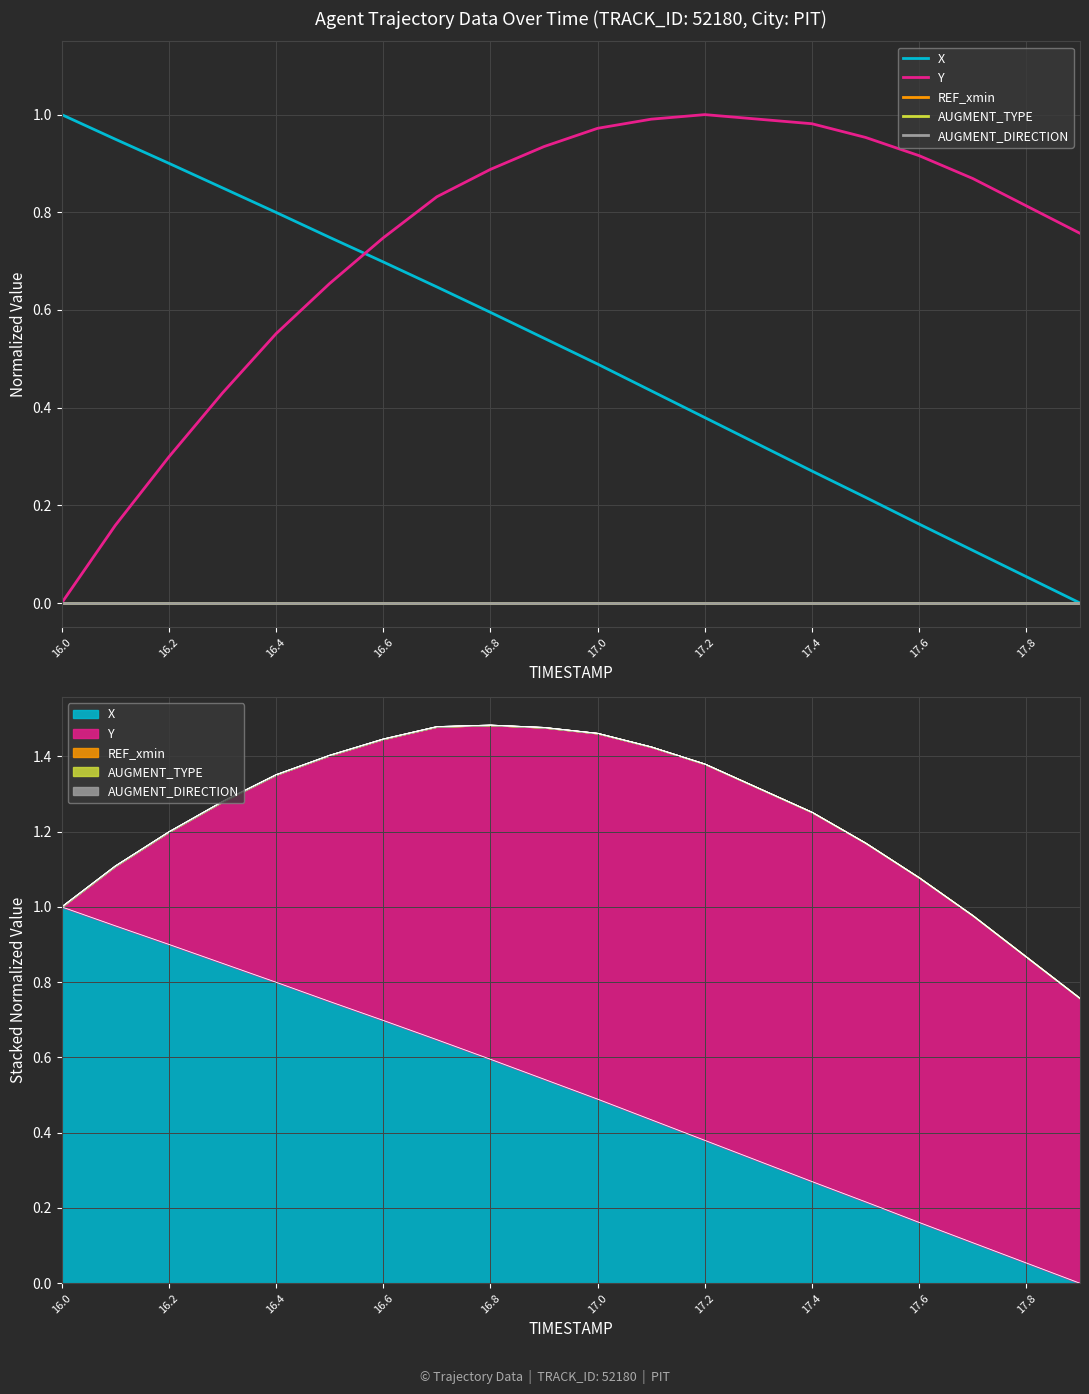

At which label does Y reach its minimum?

16.0